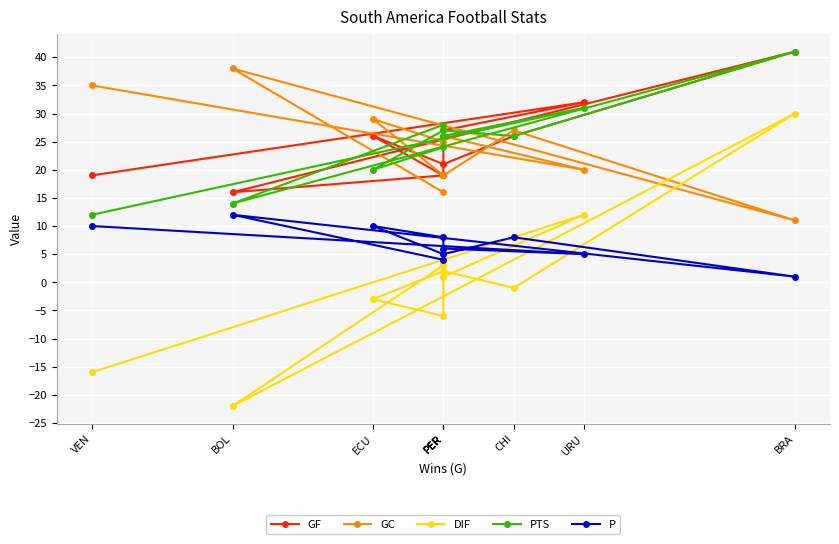

List the series in order of their peak value, highest first.

GF, PTS, GC, DIF, P